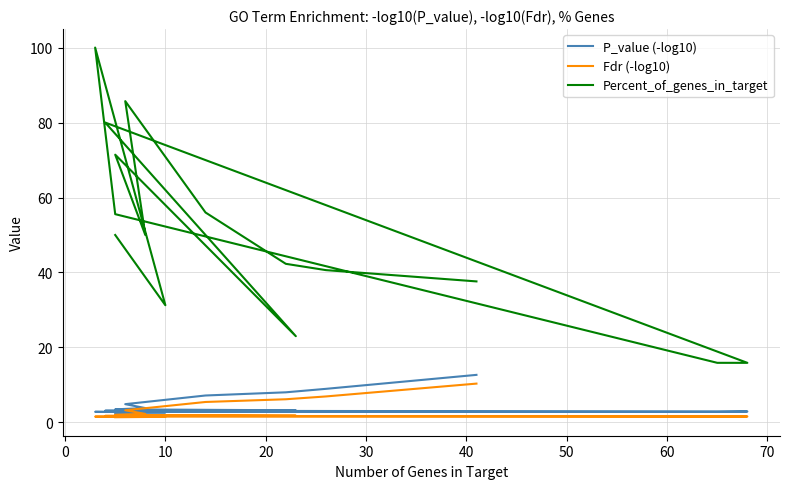

Does the chart have visible grid lines?

Yes